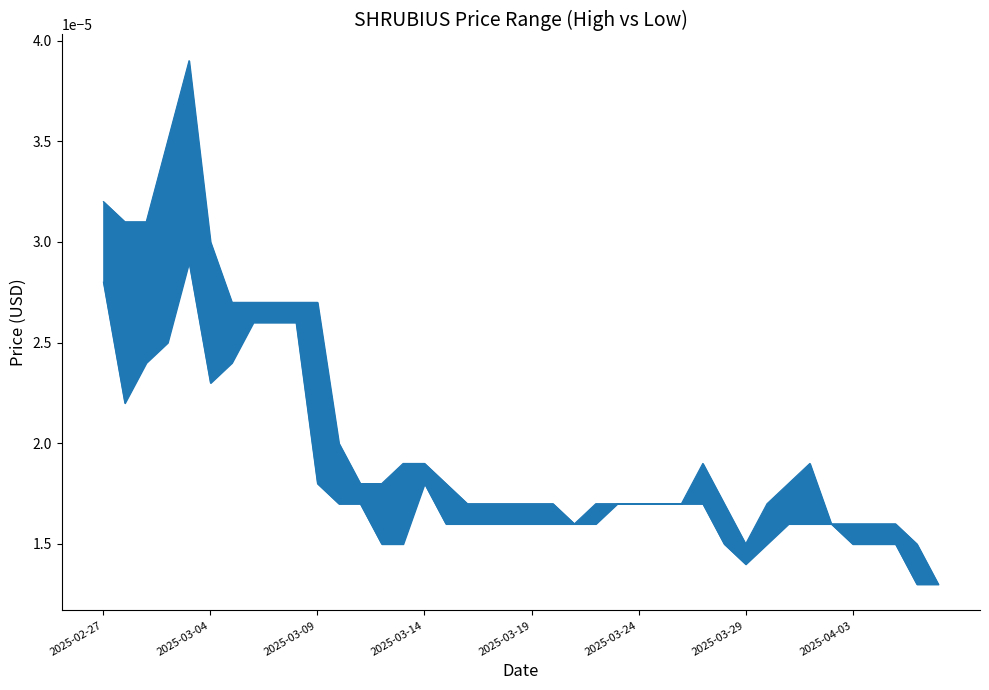

Between 12 and 25, which series saw the biggest shift?

SHRUBIUS_HIGH_PRICE_USD